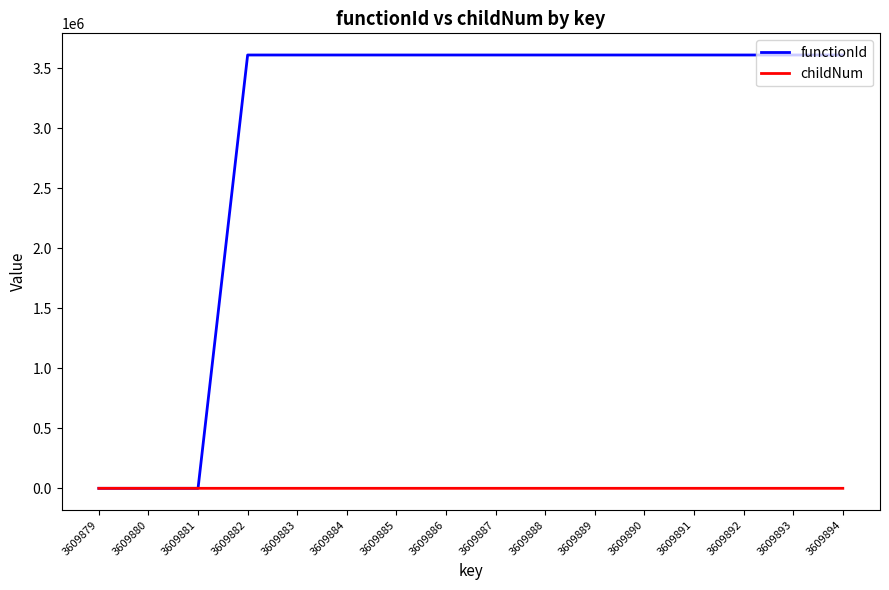

Is the value of childNum at 3609882 greater than the value of functionId at 3609894?

No